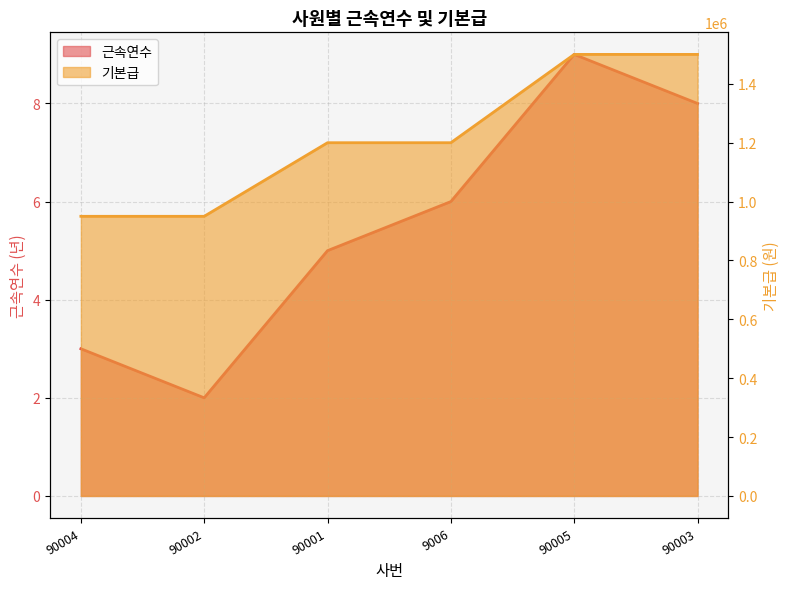

Which label corresponds to the smallest value in the chart?

90002